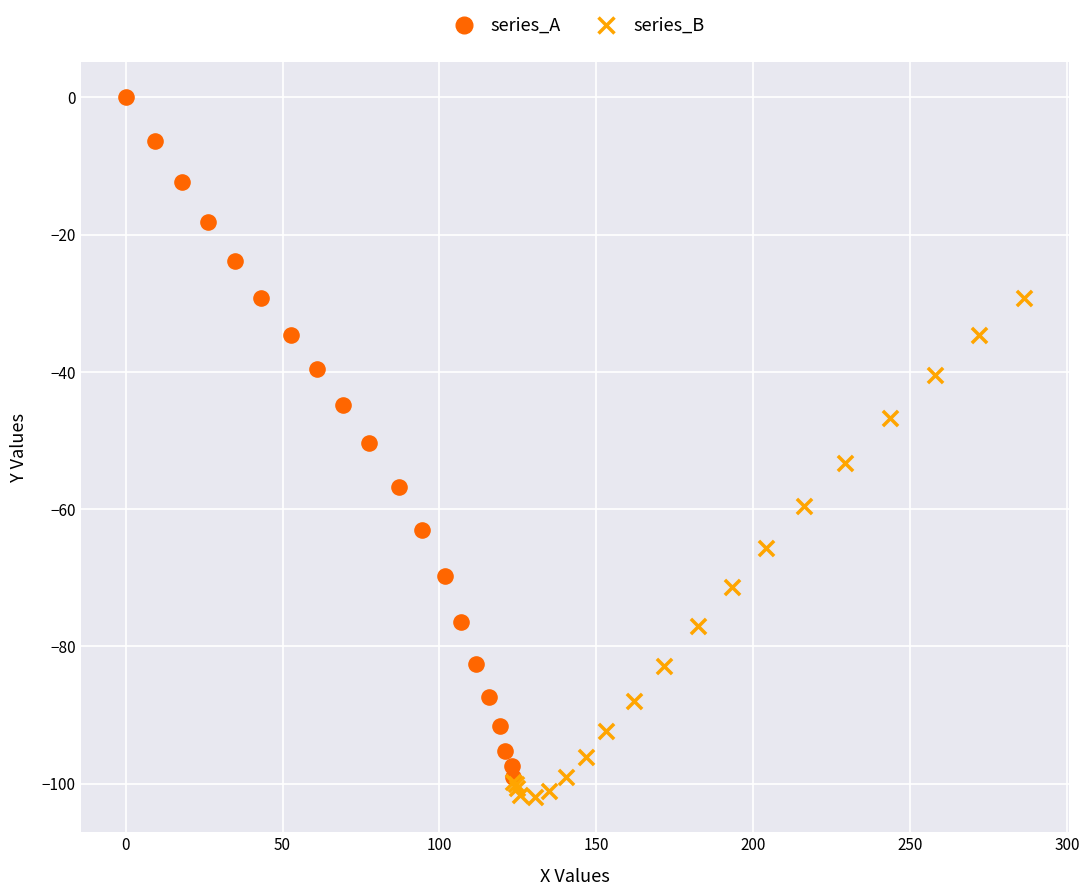

Which series has the widest spread of Y values?

series_A